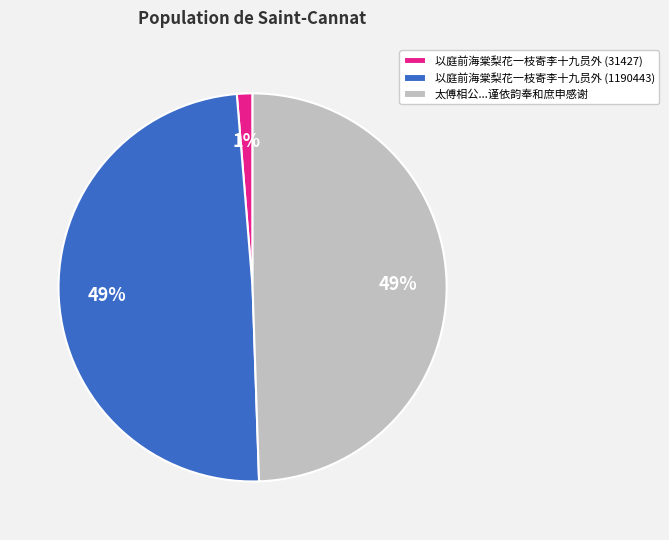

What is the ratio of the value at 太傅相公...谨依韵奉和庶申感谢 to the value at 以庭前海棠梨花一枝寄李十九员外 (1190443)?

1.0